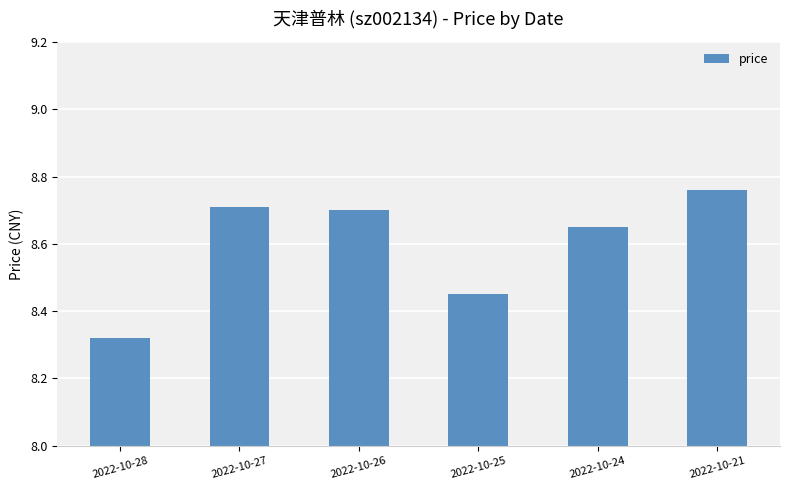

What is the difference between the values at 2022-10-25 and 2022-10-27?

0.3